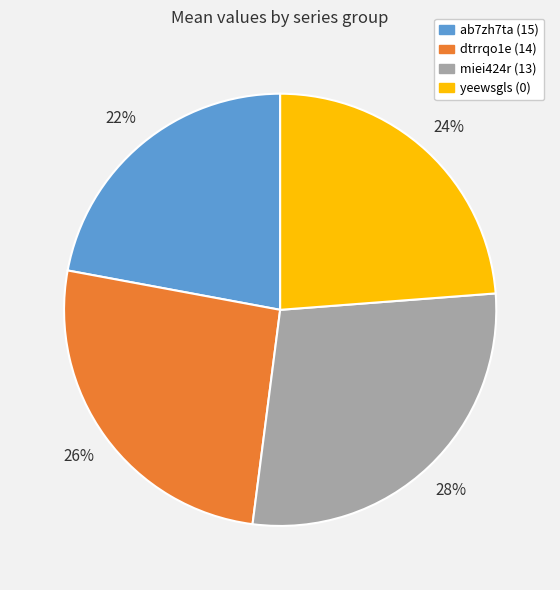

To the nearest percent, what is the average slice percentage?

25%